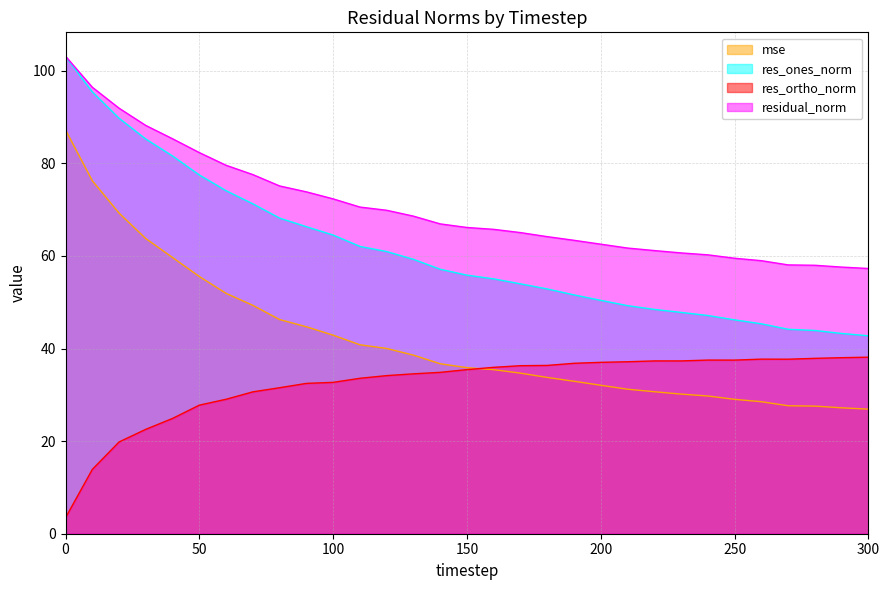

Is the value of mse at 220 greater than the value of res_ortho_norm at 240?

No